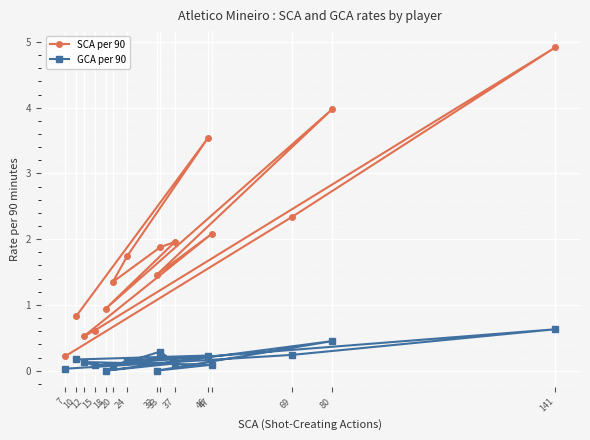

At which category does SCA per 90 reach its first local peak?

141